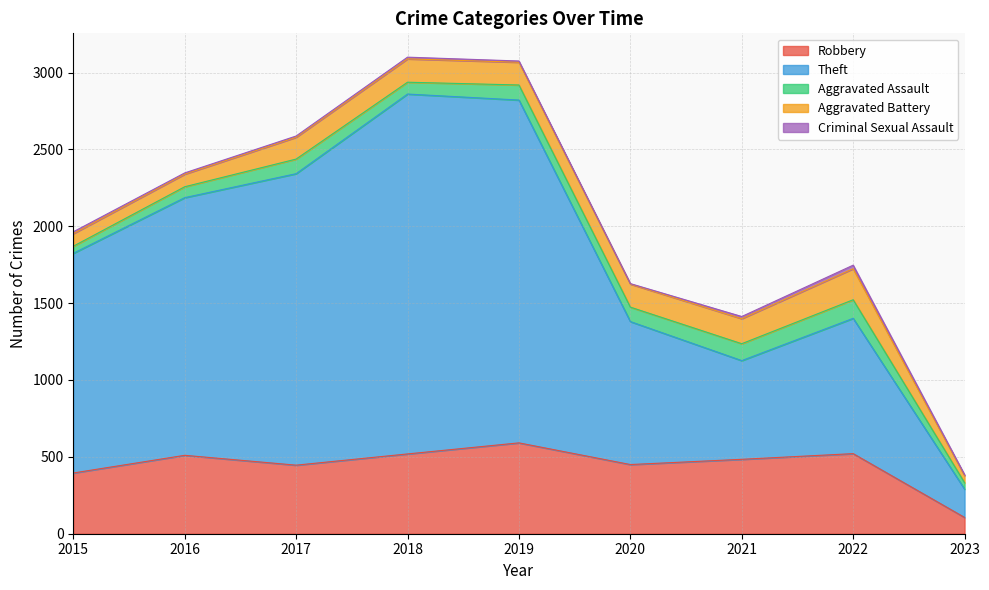

What is the difference between the maximum and minimum values in the Criminal Sexual Assault series?

20